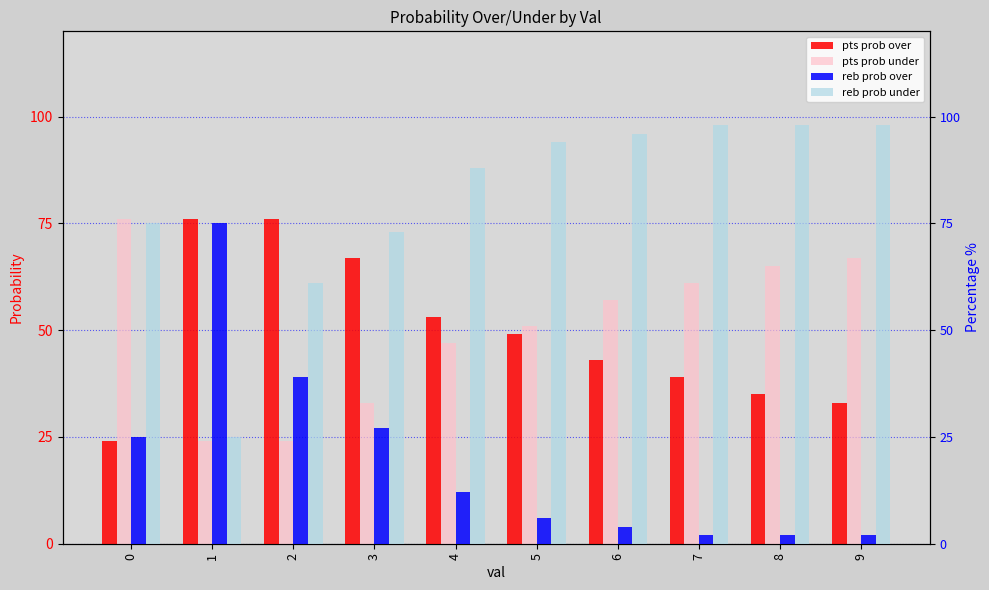

At which label does reb prob over reach its minimum?

7